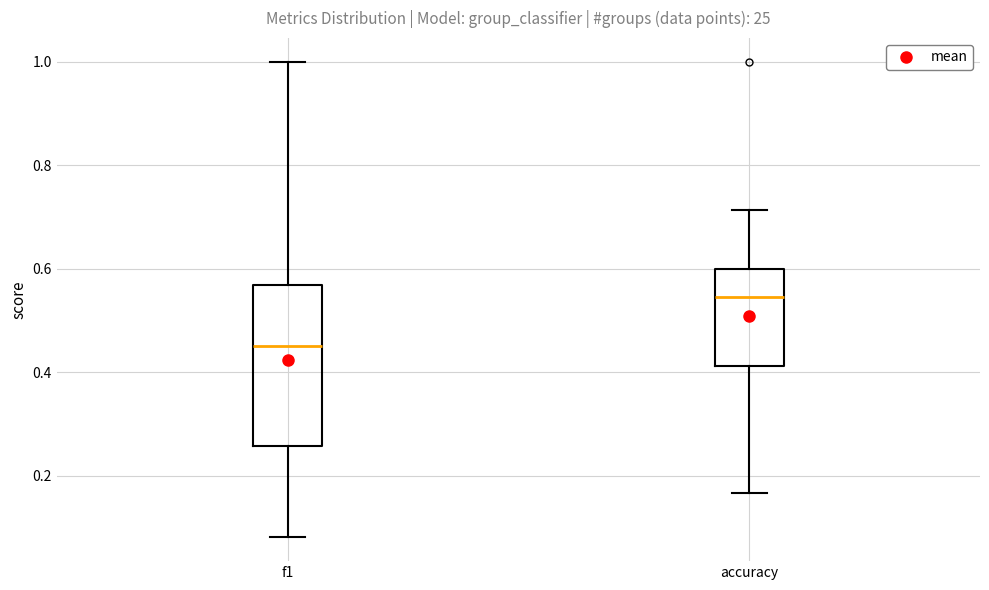

Which box has the lowest median line?

f1